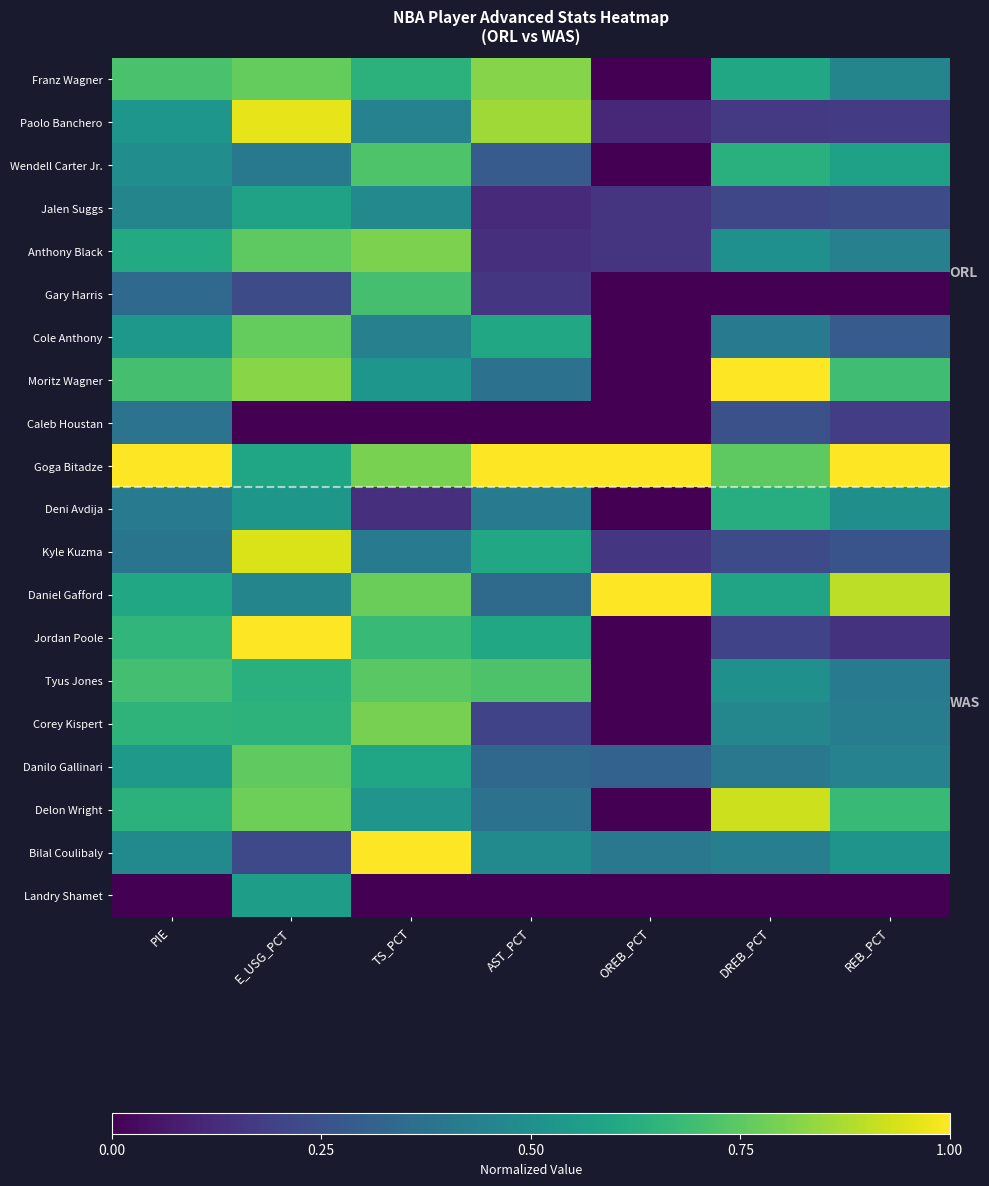

Which category has the highest value across all series?

DREB_PCT